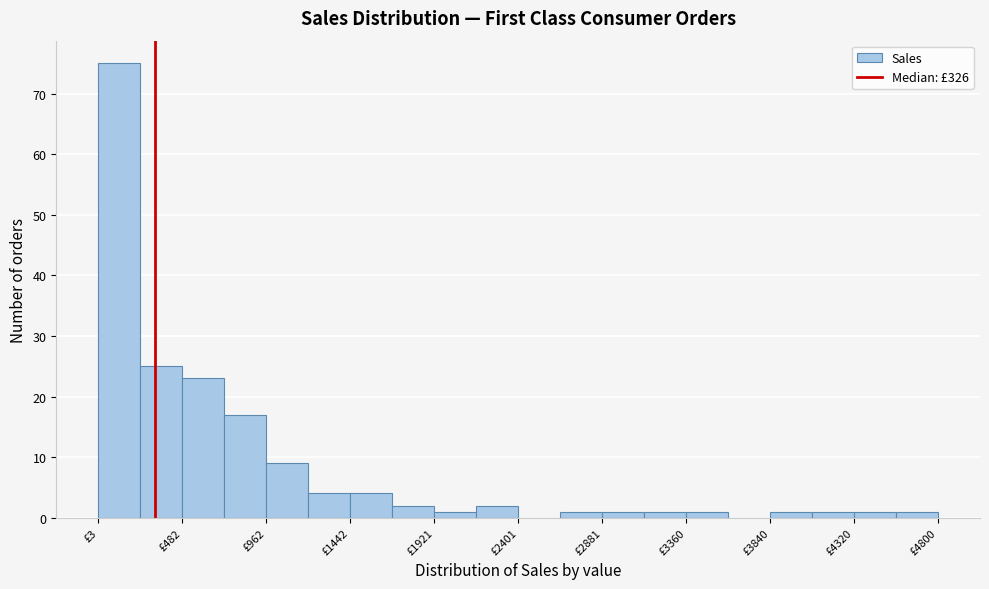

Reading left to right, list every bar in this chart as the range it spans on the x-axis followed by its height. Neither the bar edges nor the heights are printed on the chart, so give them approximately, as read against the axes.

0 to 250: 75
250 to 500: 25
500 to 700: 23
700 to 950: 17
950 to 1200: 9
1200 to 1450: 4
1450 to 1700: 4
1700 to 1900: 2
1900 to 2150: 1
2150 to 2400: 2
2400 to 2650: 0
2650 to 2900: 1
2900 to 3100: 1
3100 to 3350: 1
3350 to 3600: 1
3600 to 3850: 0
3850 to 4100: 1
4100 to 4300: 1
4300 to 4550: 1
4550 to 4800: 1